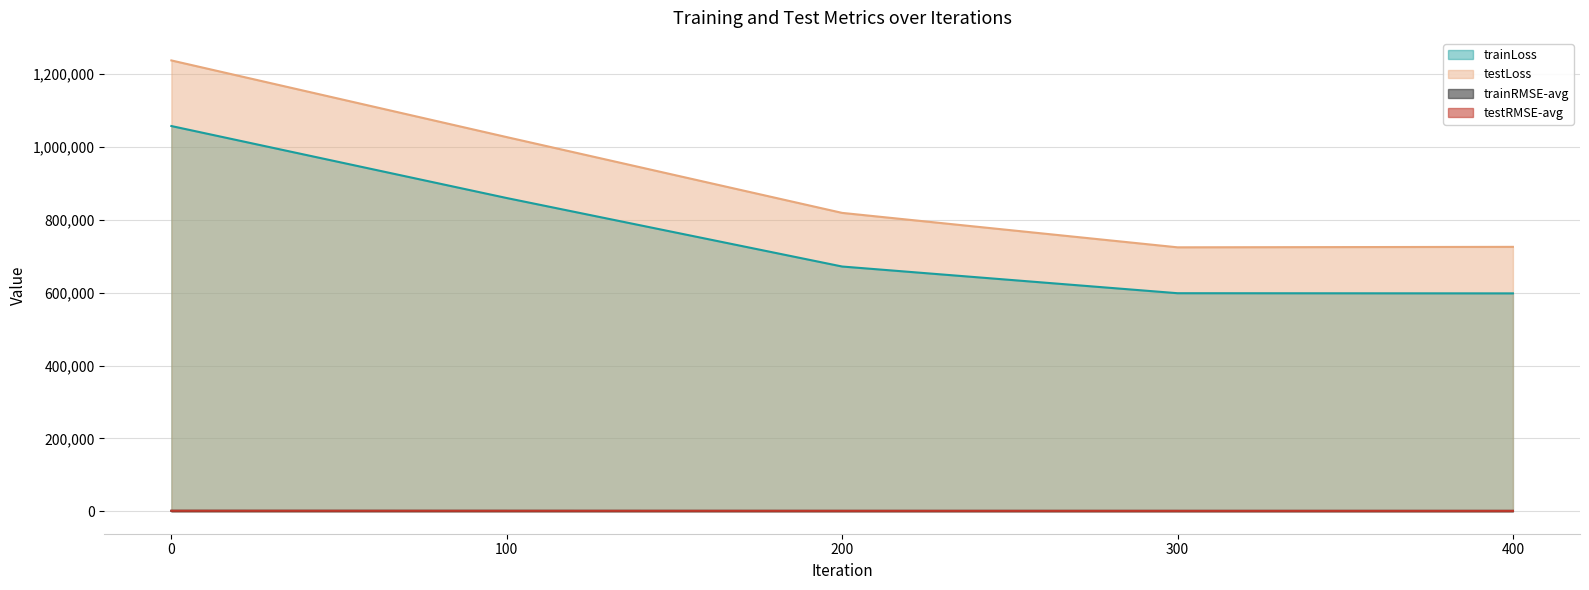

List the series in order of their peak value, lowest first.

trainRMSE-avg, testRMSE-avg, trainLoss, testLoss